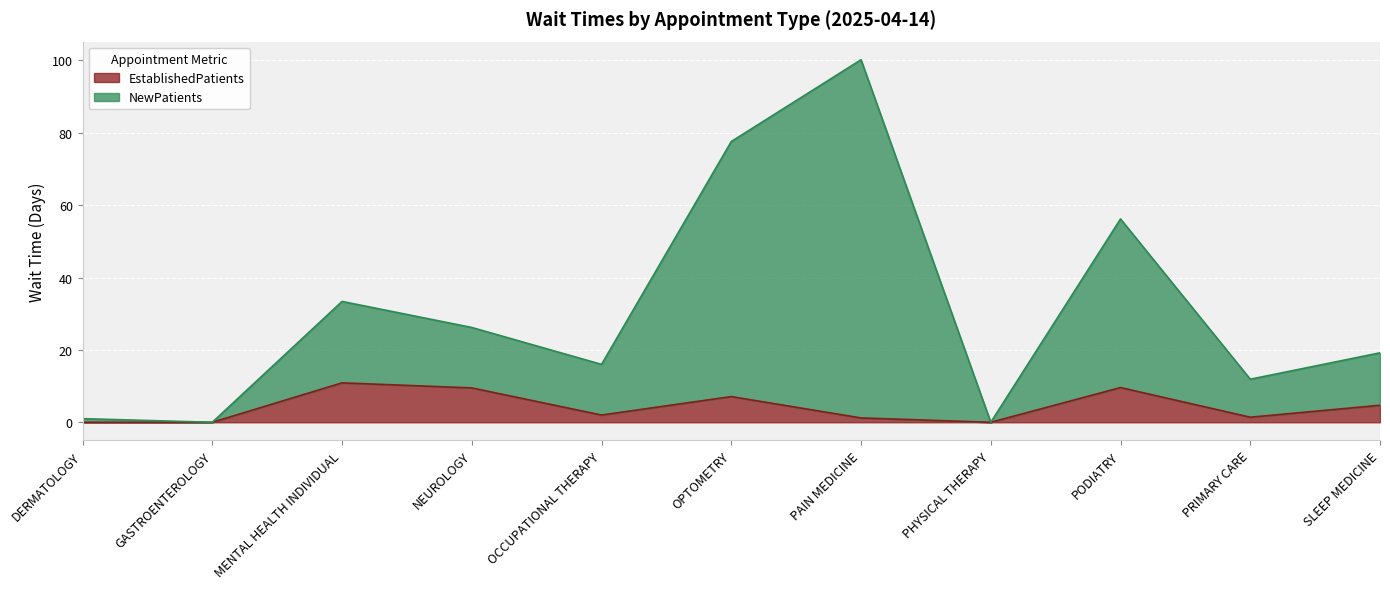

At which category does the chart reach its peak across all series?

PAIN MEDICINE